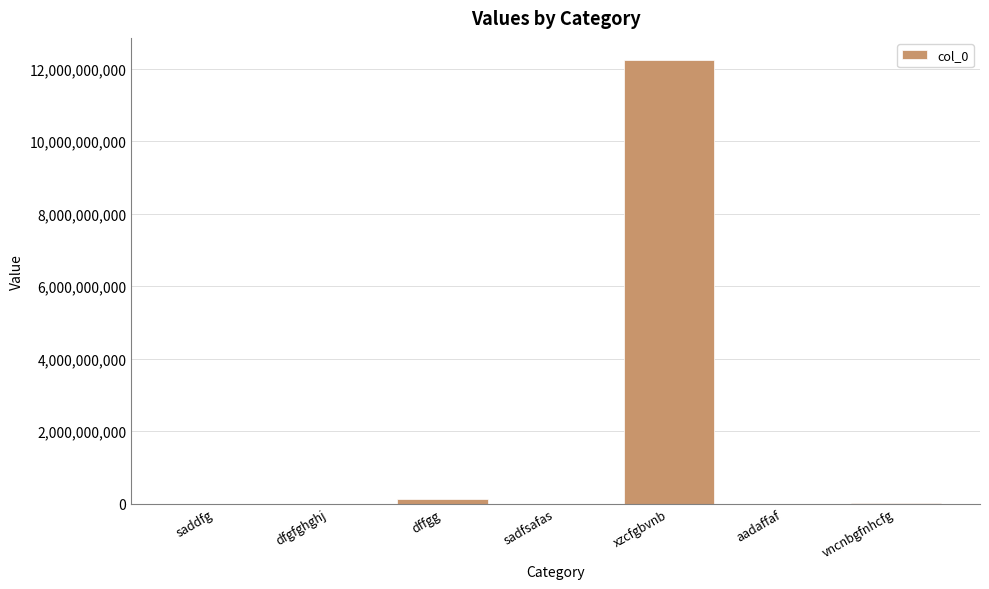

What is the ratio of the value at dffgg to the value at dfgfghghj?

991.1